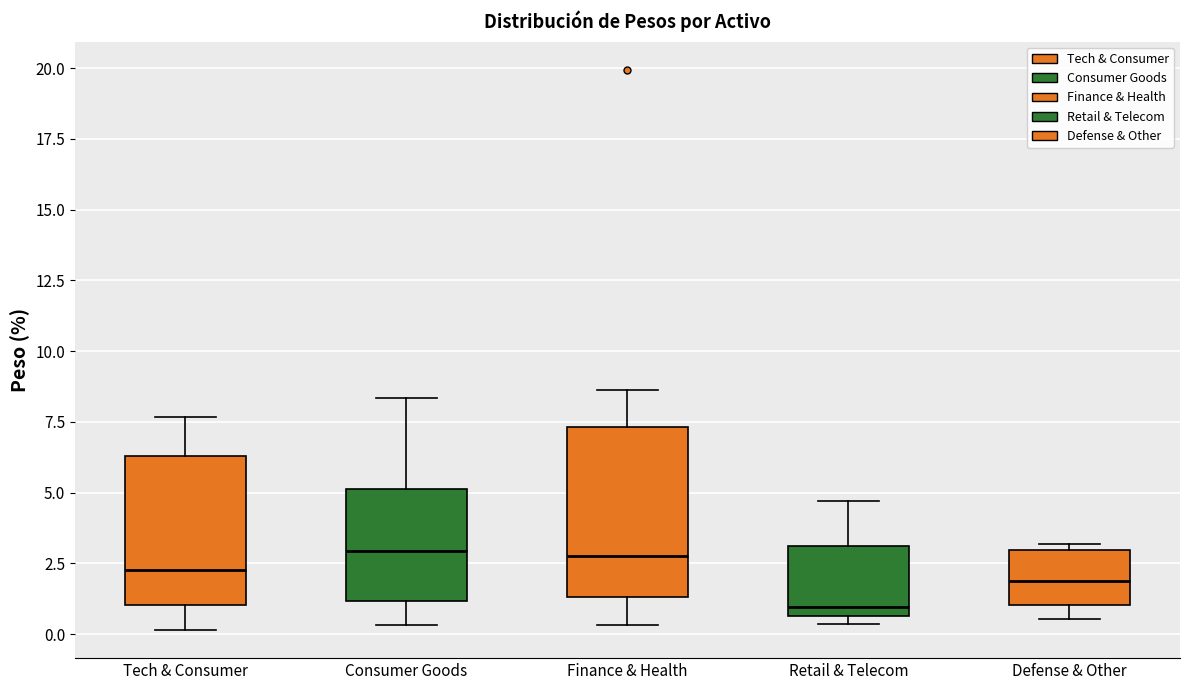

Which box's median line is the lowest?

Retail & Telecom